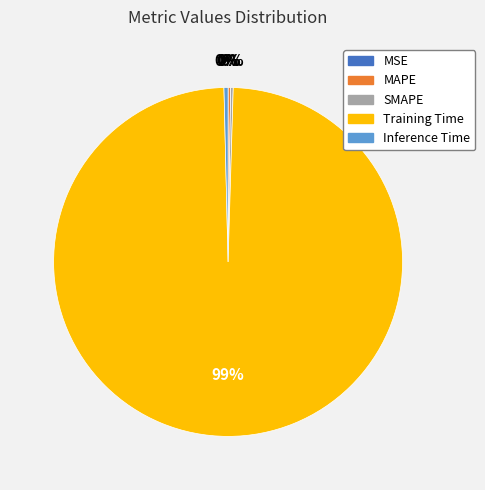

What is the largest slice in the pie chart?

Training Time